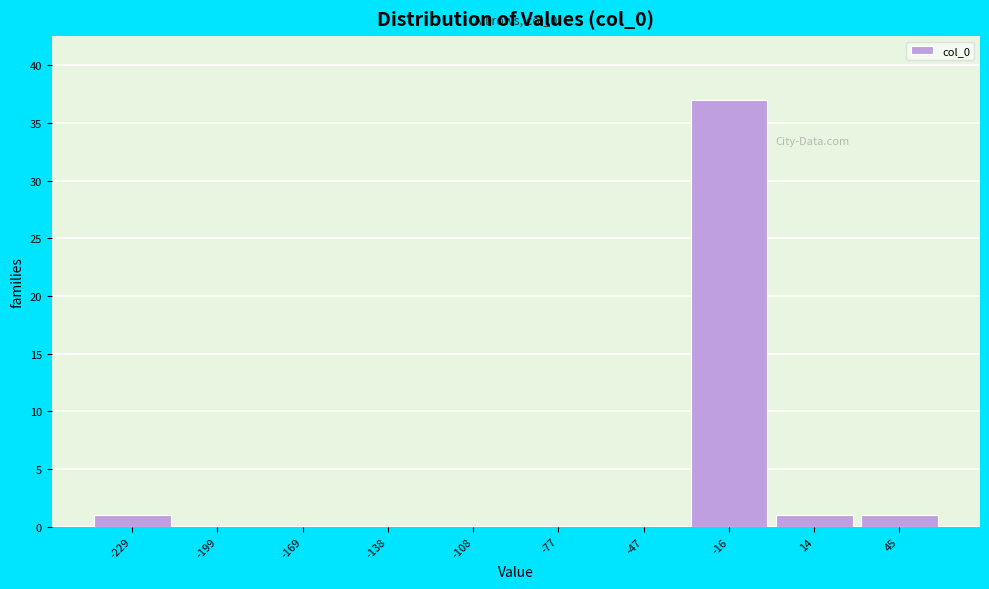

Reading left to right, what are all the values shown in this chart?

-229=1	-199=0	-169=0	-138=0	-108=0	-77=0	-47=0	-16=37	14=1	45=1